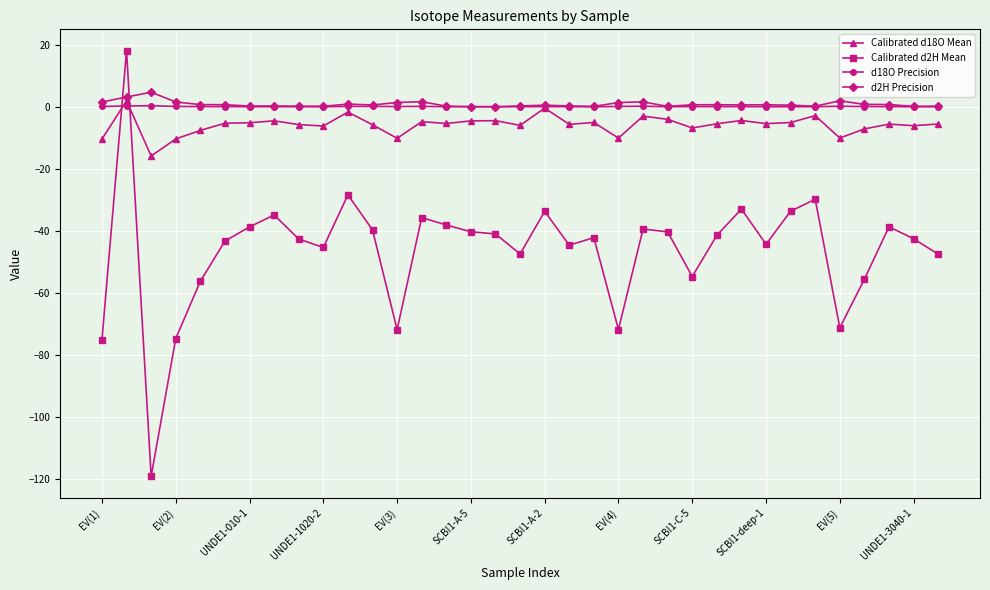

What is the value of the Calibrated d18O Mean point at the 29th from the left?

-5.1